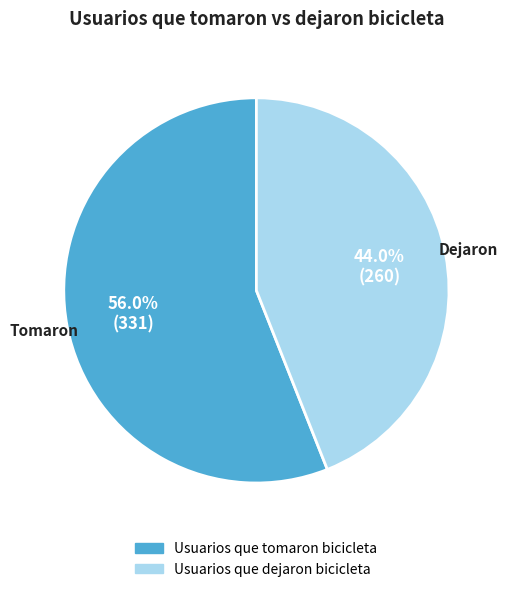

Do Usuarios que dejaron bicicleta and Usuarios que tomaron bicicleta together represent more than half of the pie?

Yes